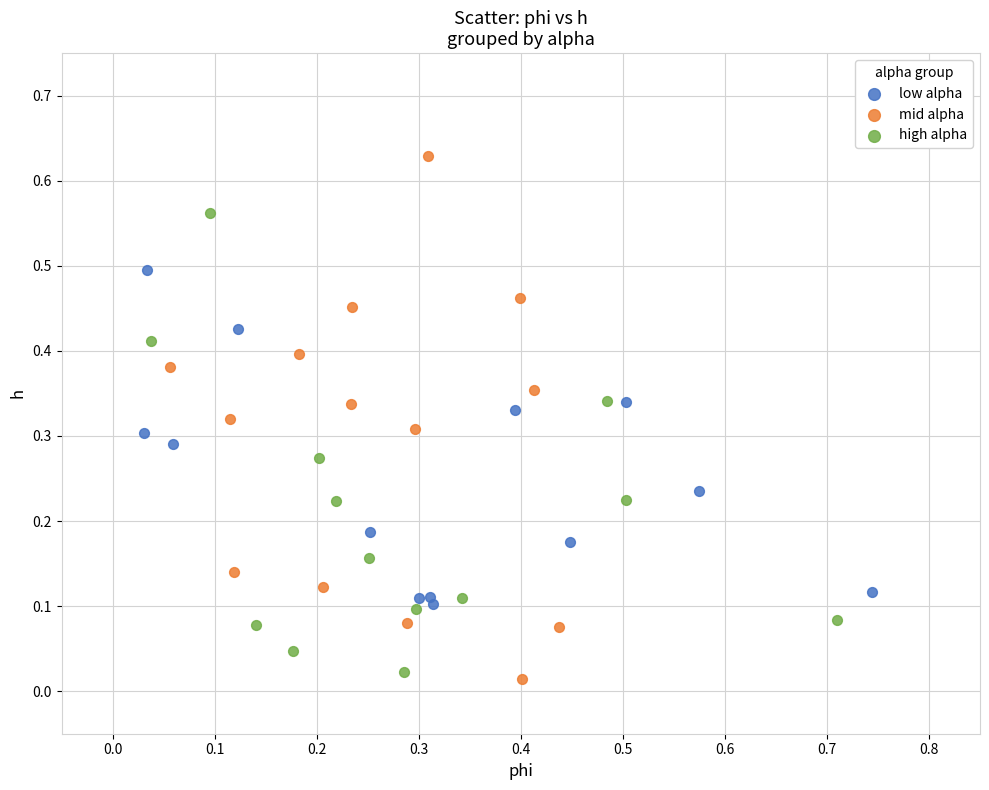

Which series reaches the maximum Y coordinate?

mid alpha